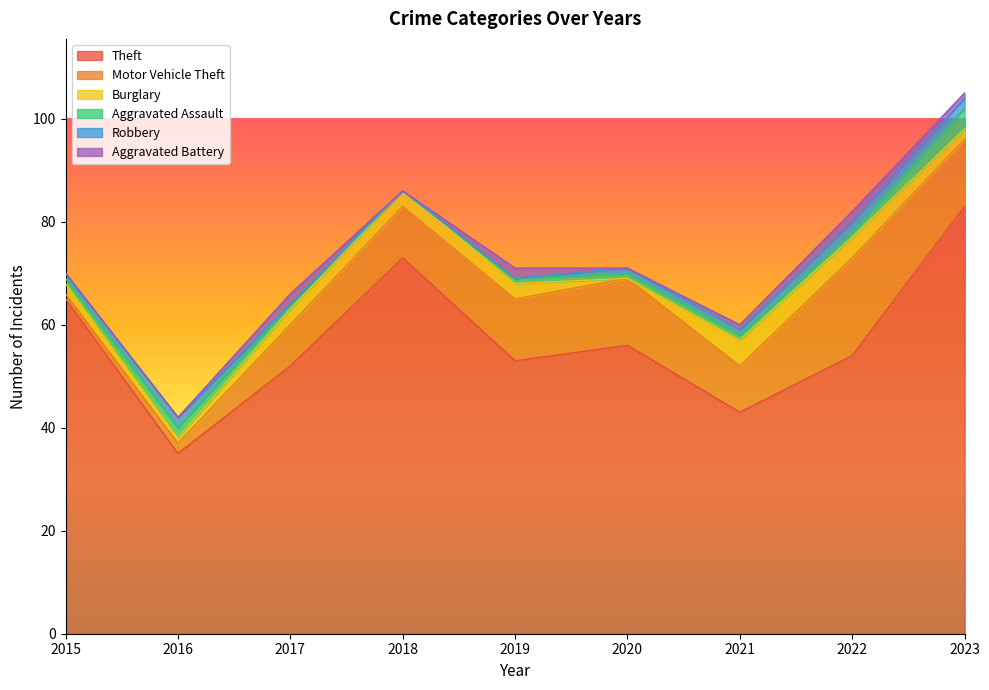

How many data points does each series have?

9